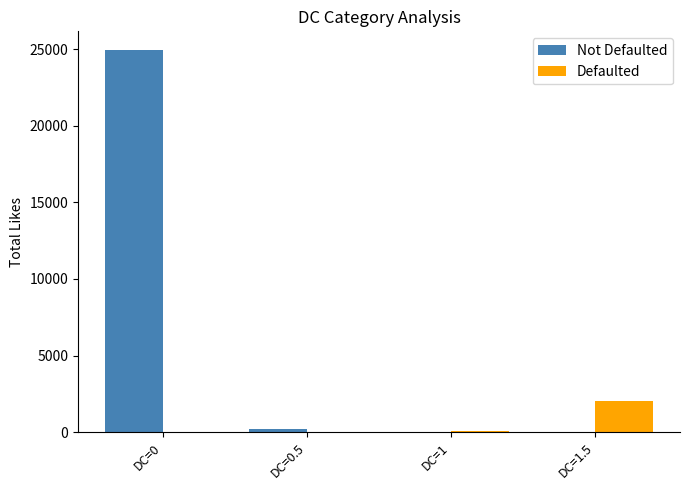

Which series changed the most between DC=0.5 and DC=1.5?

Defaulted